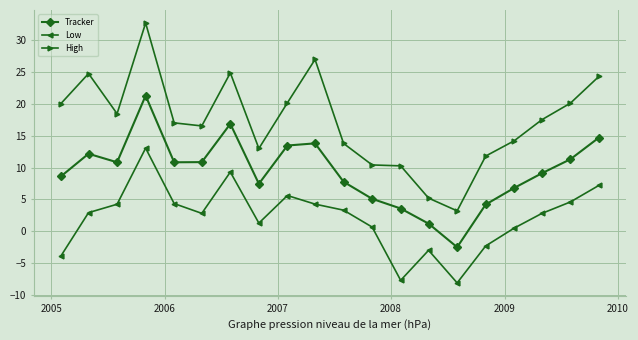

What is the difference between the maximum and minimum values in the Low series?

21.1